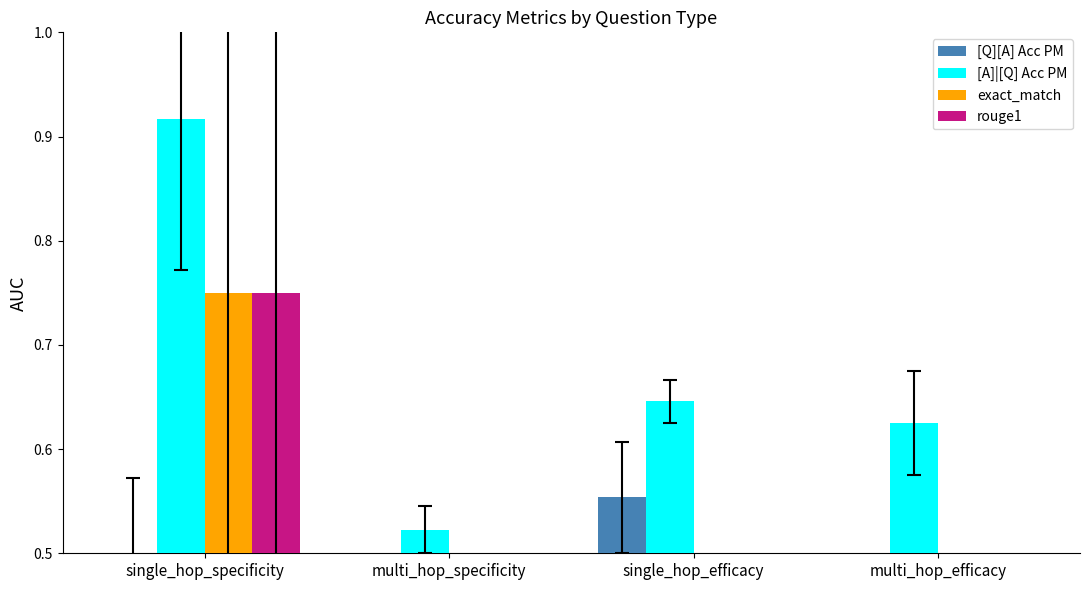

Is it true that rouge1 equals -0.5 at multi_hop_specificity?

False